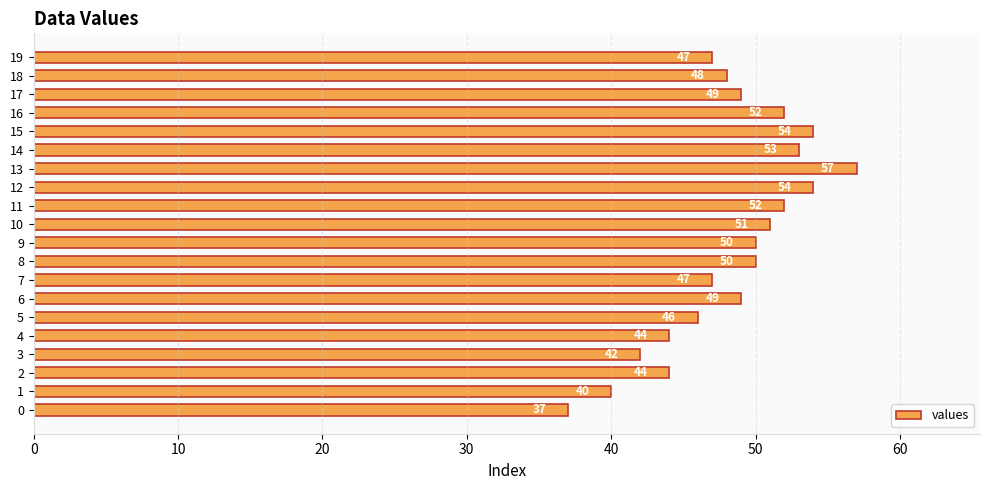

What is the ratio of the value at 13 to the value at 10?

1.1